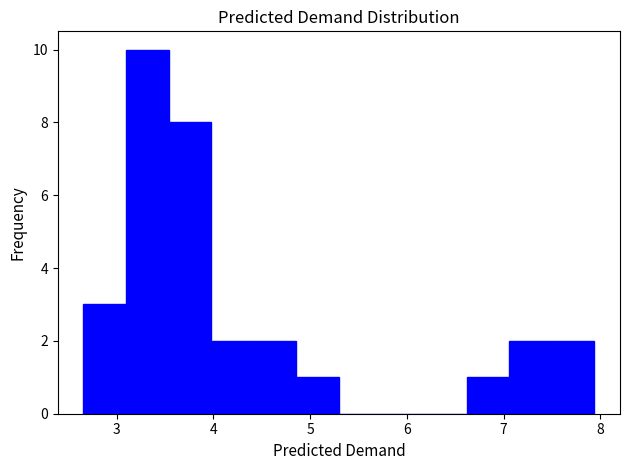

How tall is the bar that spans 4.4 to 4.9 on the x-axis? Neither the bar edges nor the heights are printed on the chart, so give them approximately, as read against the axes.

2